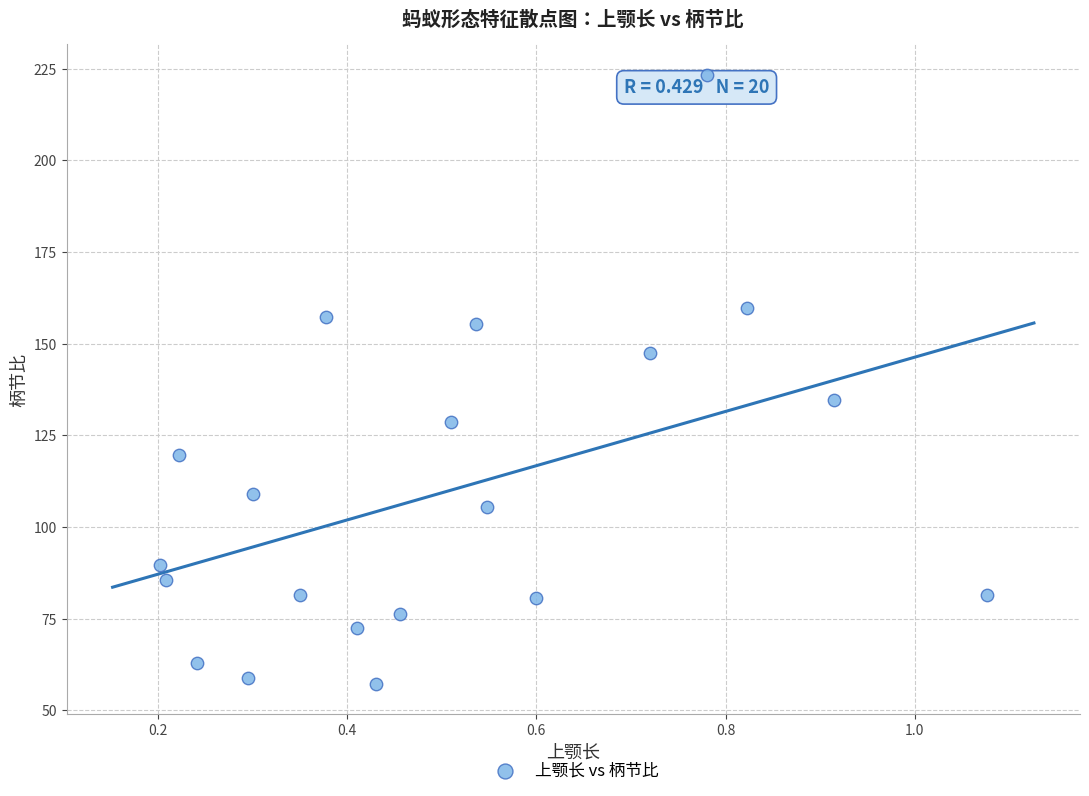

What Y value in the scatter plot is closest to 140?

134.5